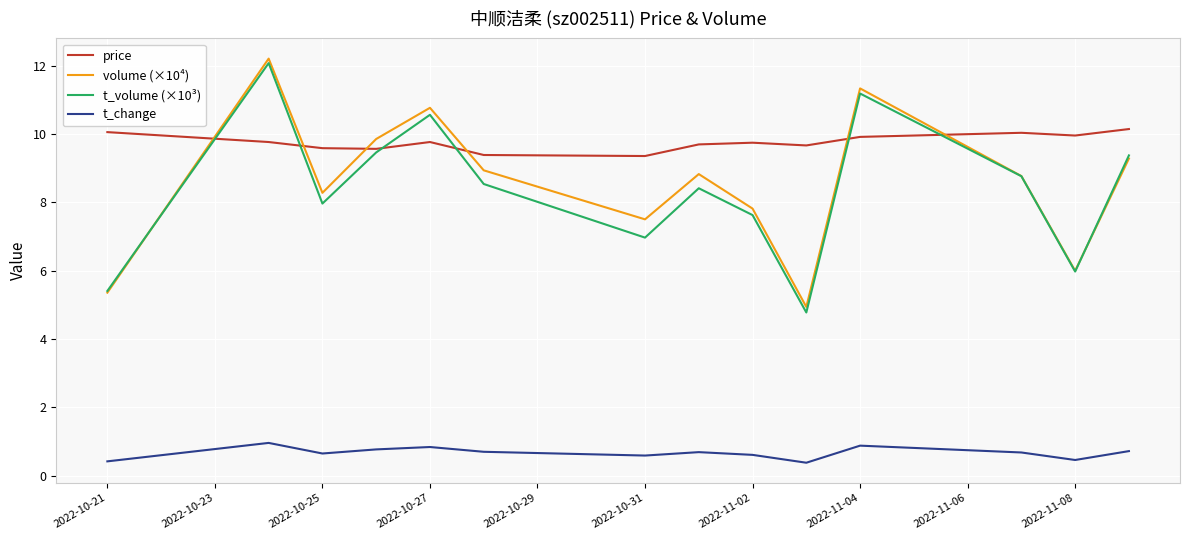

List the series in order of their peak value, highest first.

volume (×10⁴), t_volume (×10³), price, t_change